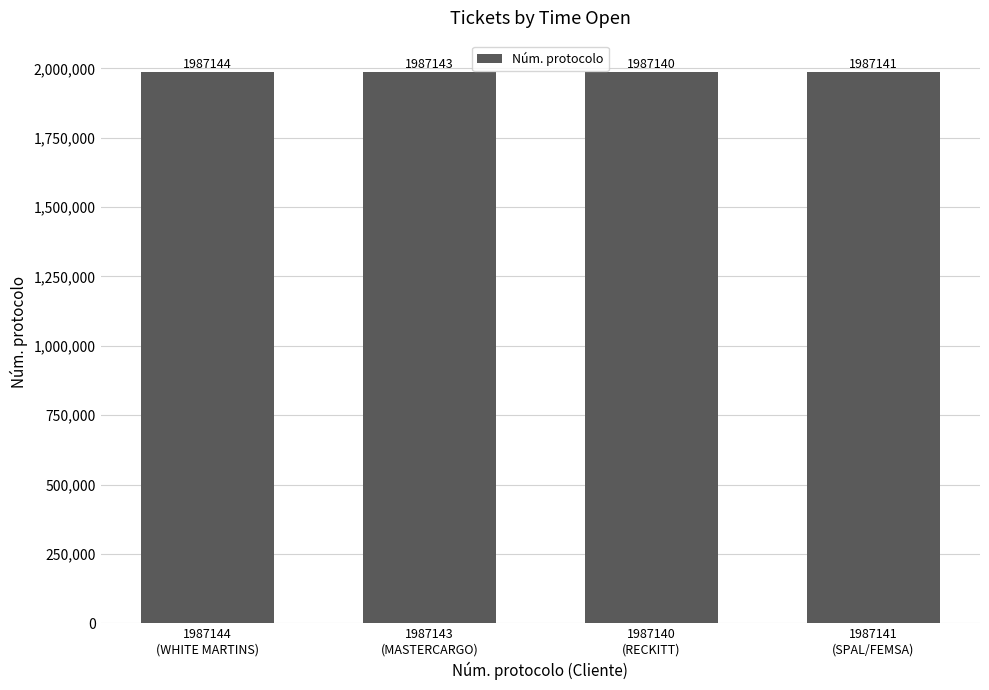

How many values are below 1987143?

2